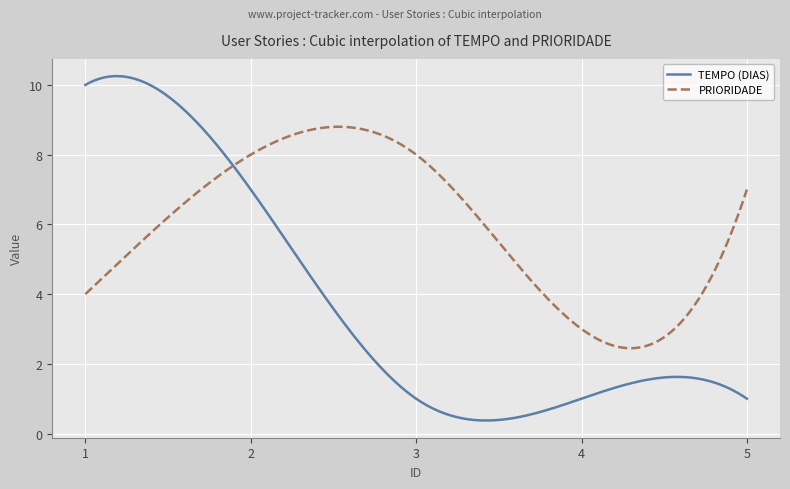

What is the greatest value displayed?

10.3